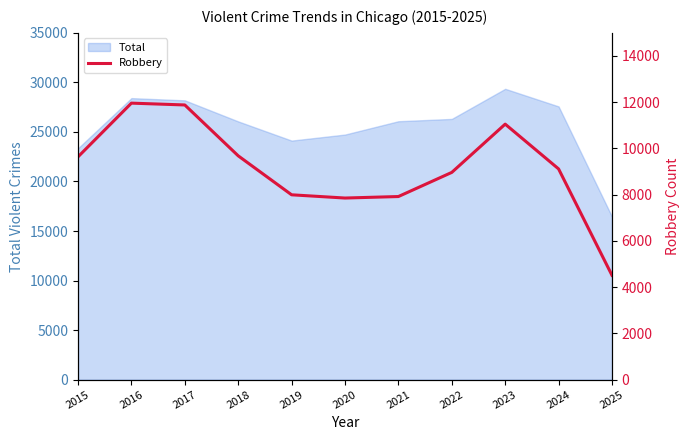

Which category has the lowest value across all series?

2025